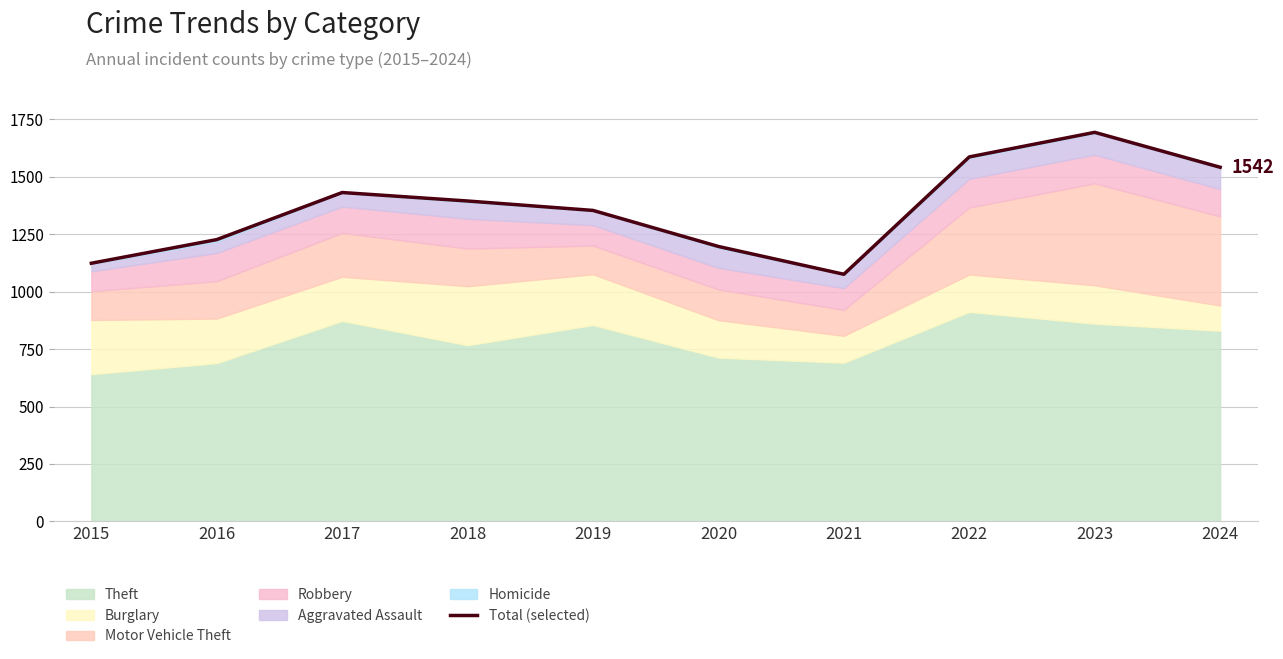

What is the smallest value displayed?

1076